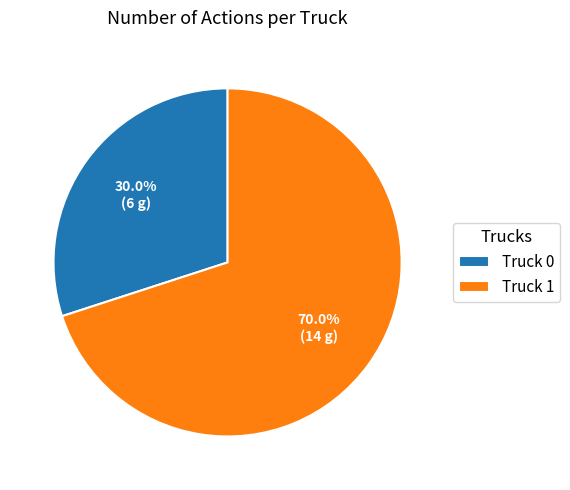

Does any single category account for the majority?

Yes